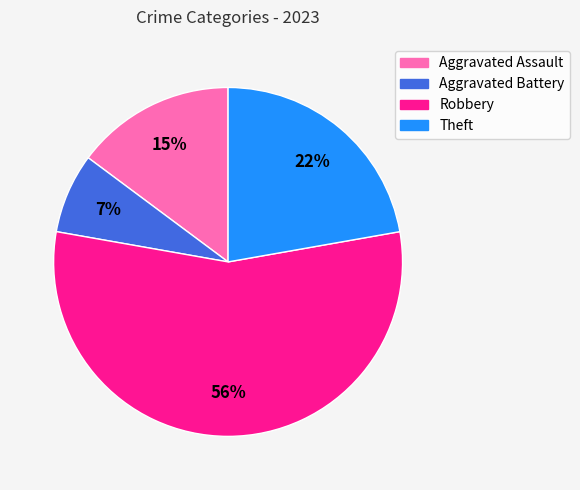

What is the ratio of the value at Aggravated Assault to the value at Theft?

0.7